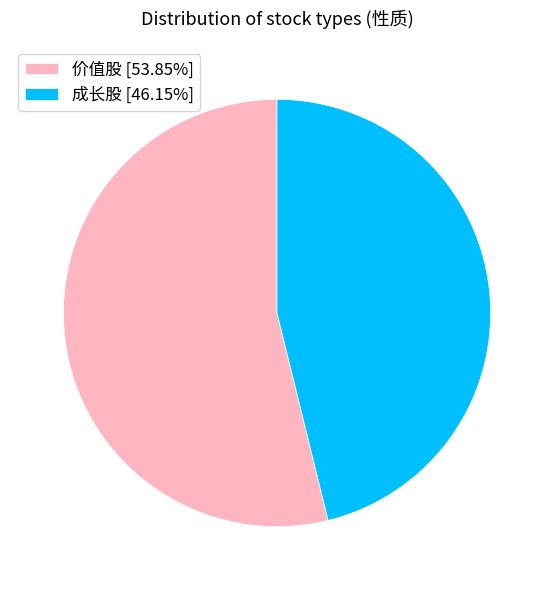

Which category has the biggest portion of the pie?

价值股